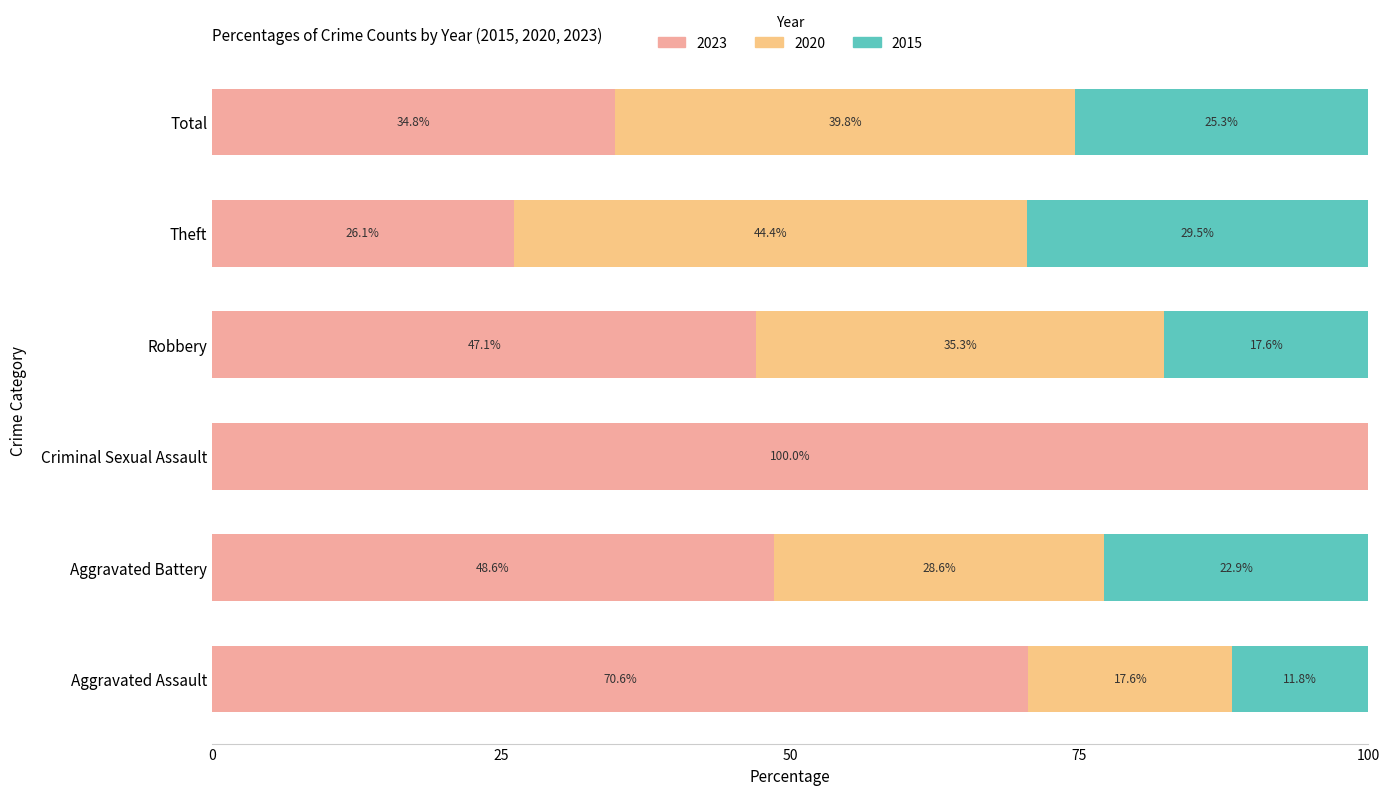

True or false: 2023 has a value of 100.0 at Criminal Sexual Assault.

True